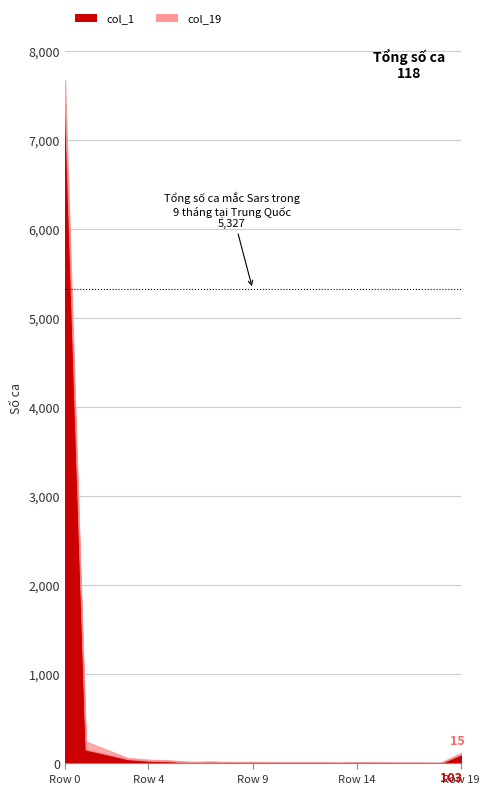

Which category has the lowest value in the col_1 series?

16